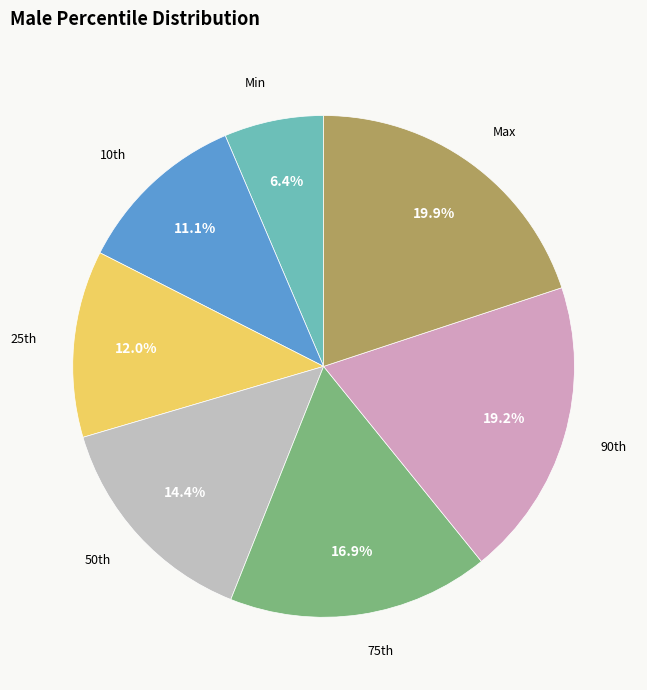

What portion of the pie excludes Max?

80.1%